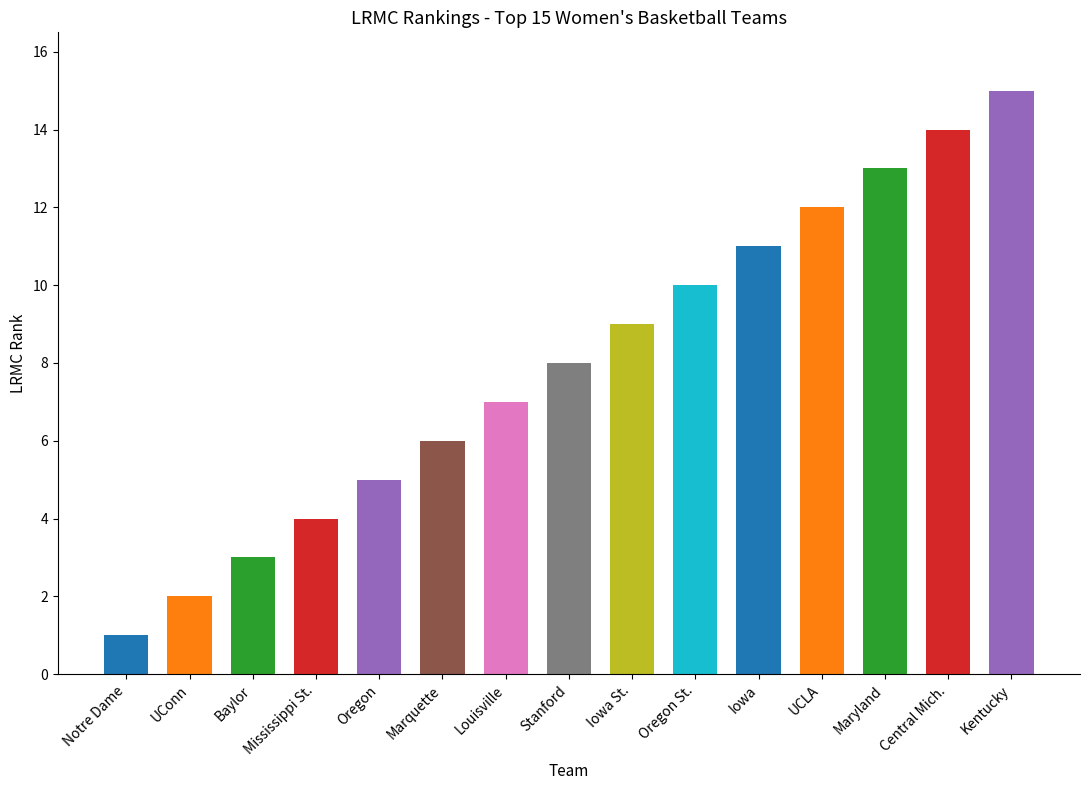

The value at Stanford is 2. True or false?

False